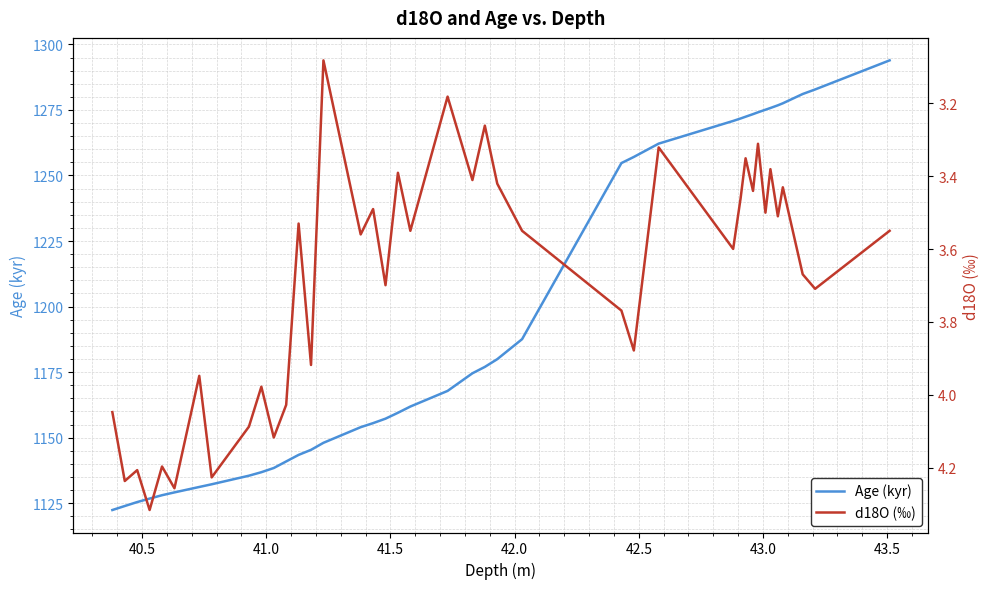

What is the average value of the d18O (‰) series?

3.7